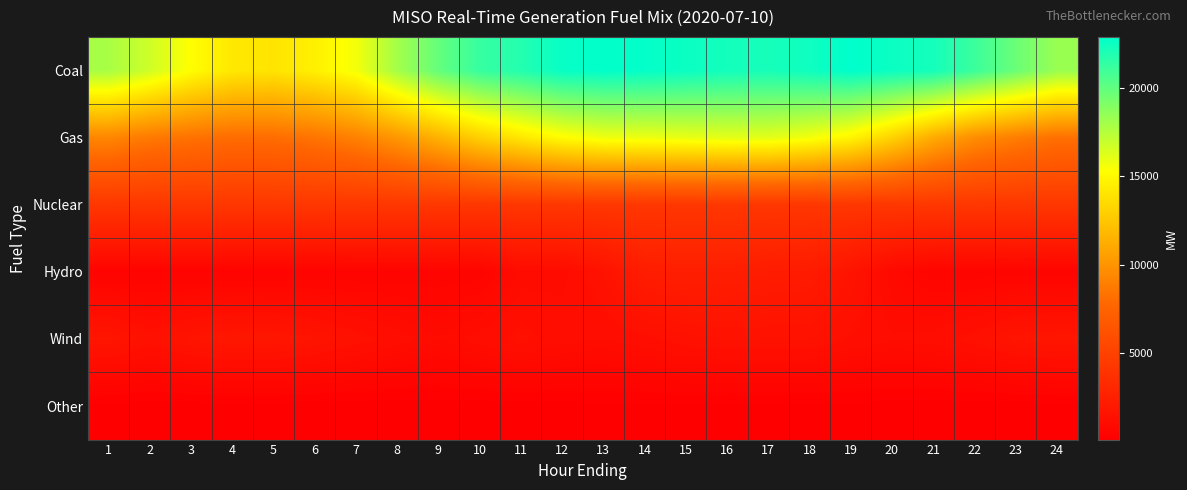

Which has a higher value, 8 or 12?

12